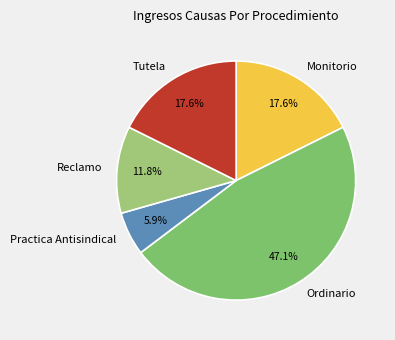

Which has a higher value, Ordinario or Monitorio?

Ordinario